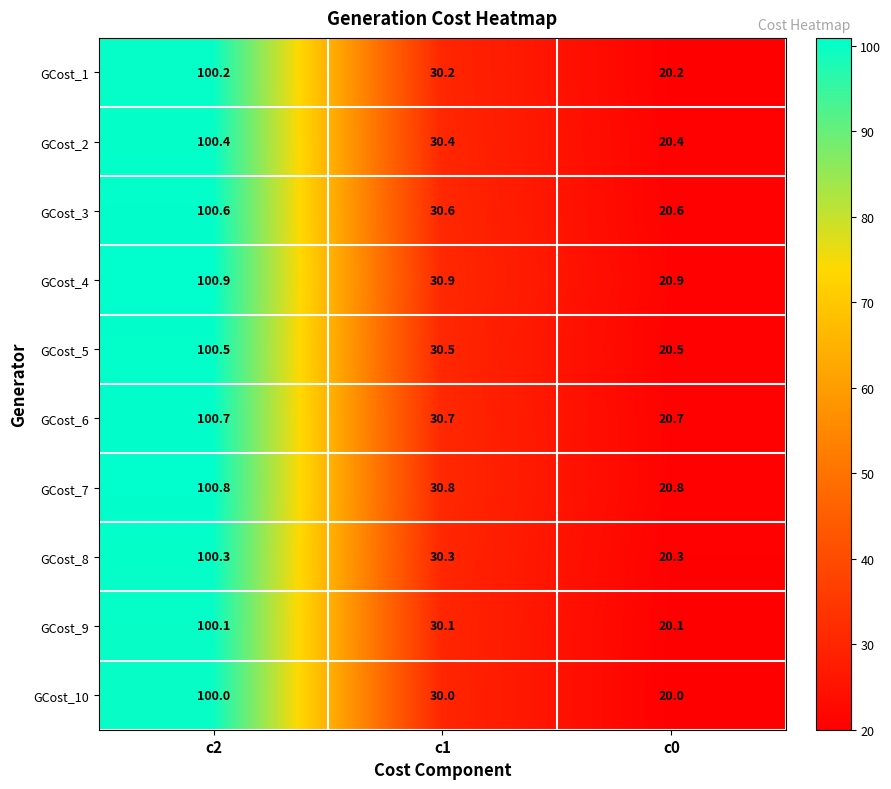

What is the total value across all series at c1?

304.5